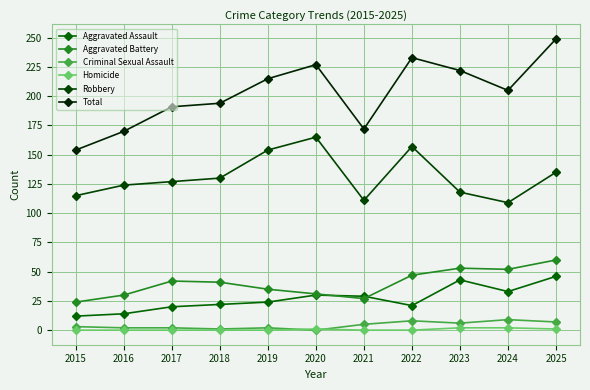

True or false: Homicide and Aggravated Battery cross at least once.

False